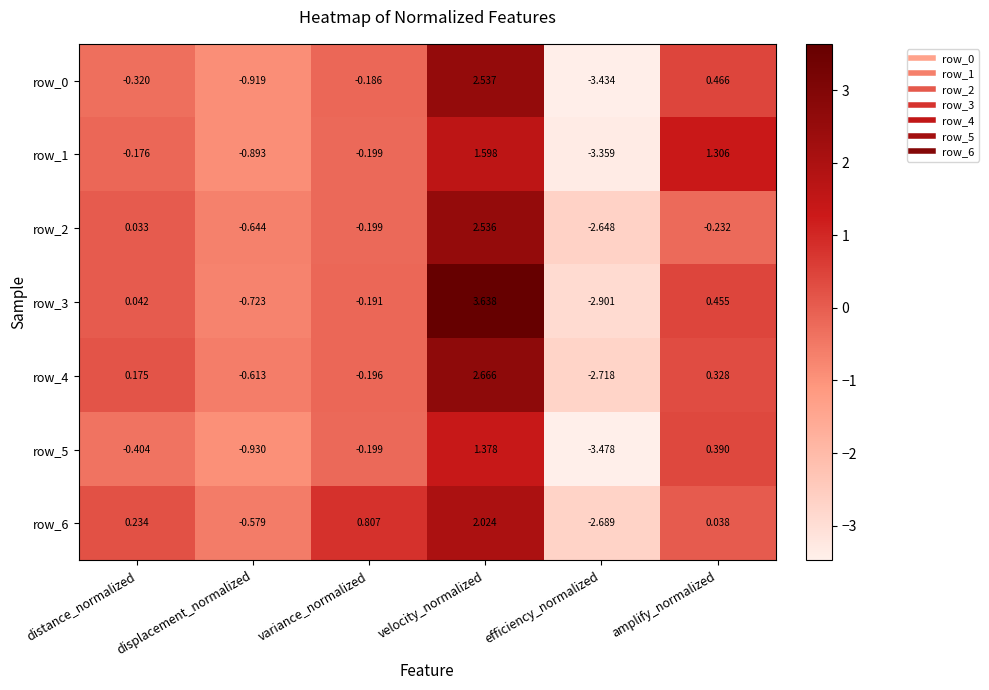

Between variance_normalized and velocity_normalized, which series saw the biggest shift?

row_3